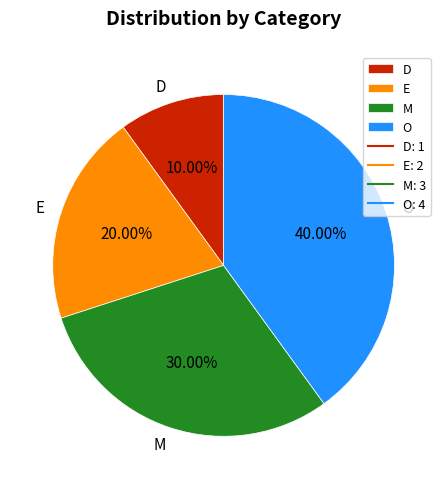

Does any single category account for the majority?

No